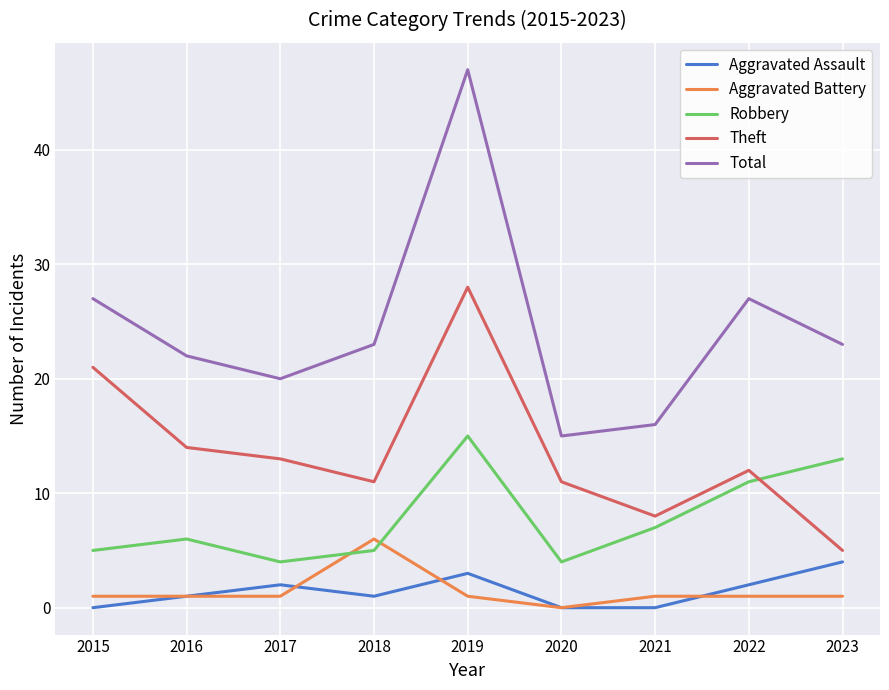

True or false: Total has more than 0 interior local peaks.

True